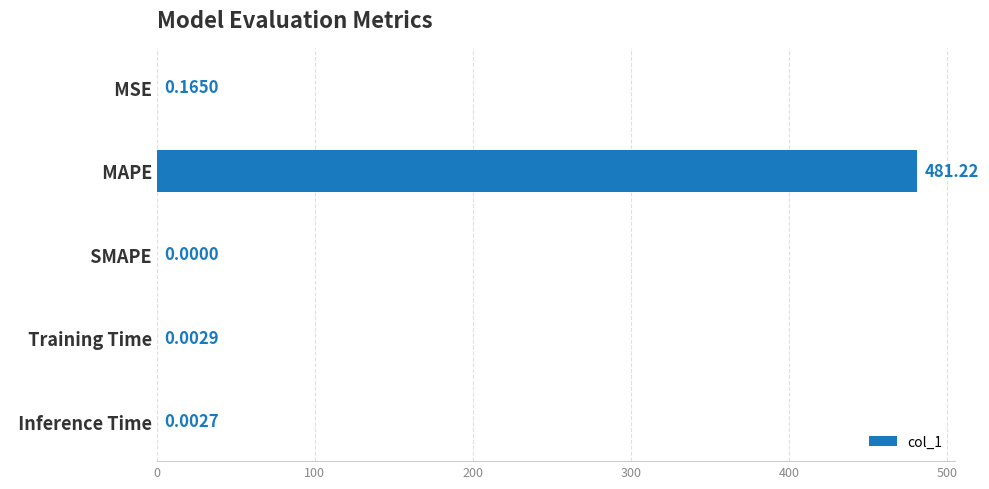

Are the bars horizontal?

Yes